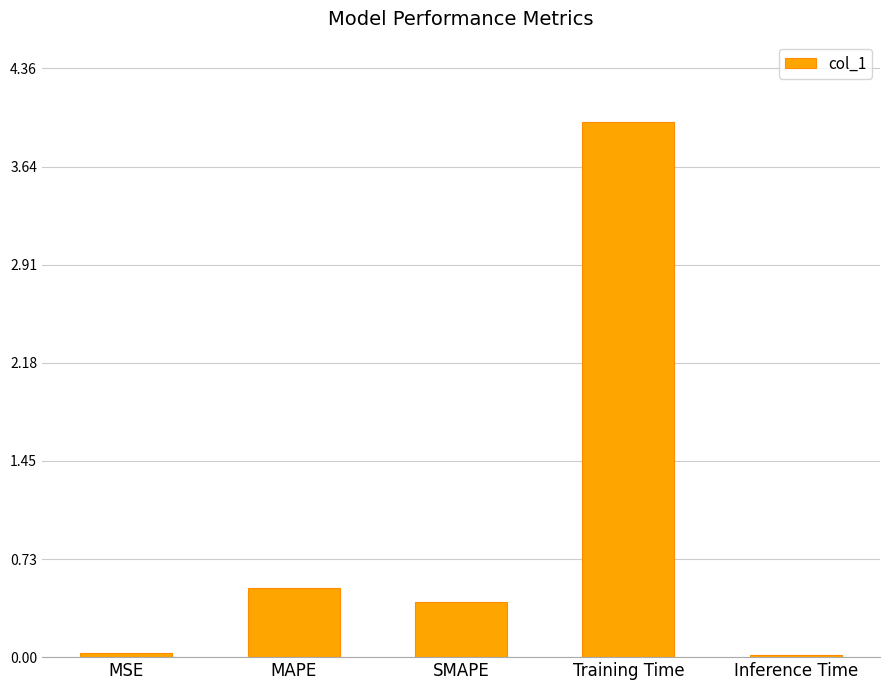

What is the difference between the maximum and minimum values?

3.9